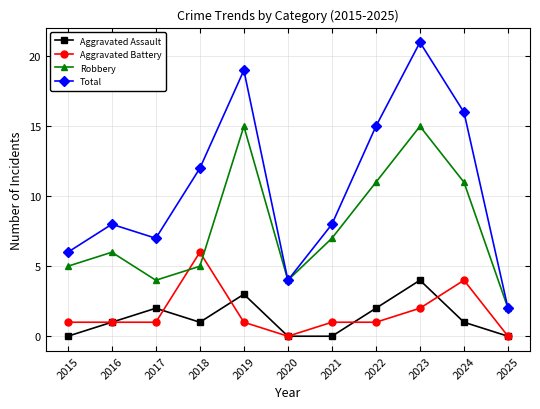

At which category is the sum across all series the highest?

2023